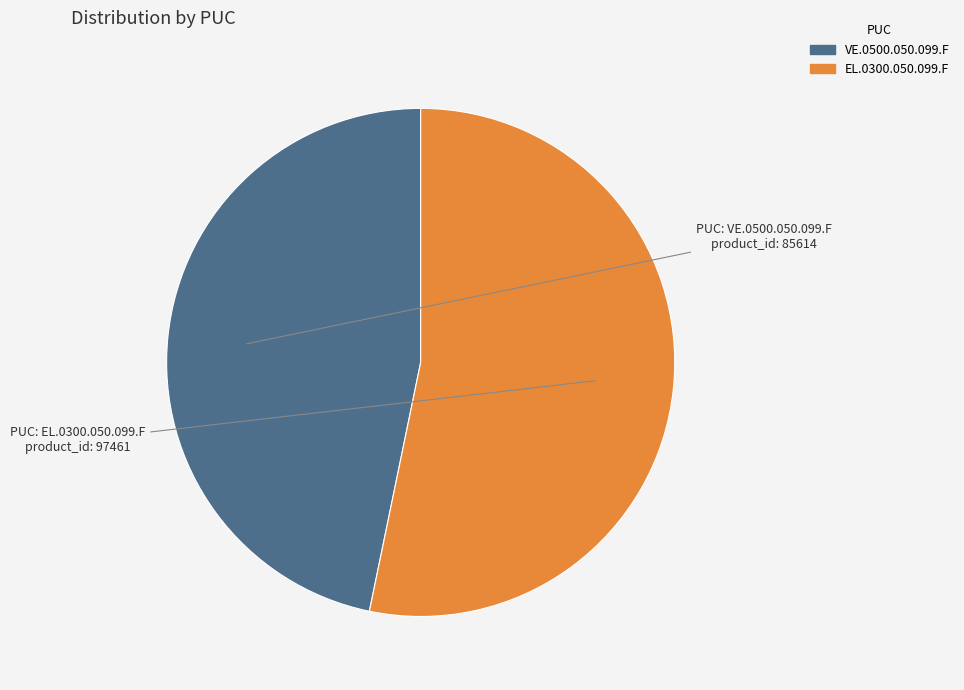

Between VE.0500.050.099.F and EL.0300.050.099.F, which is larger?

EL.0300.050.099.F